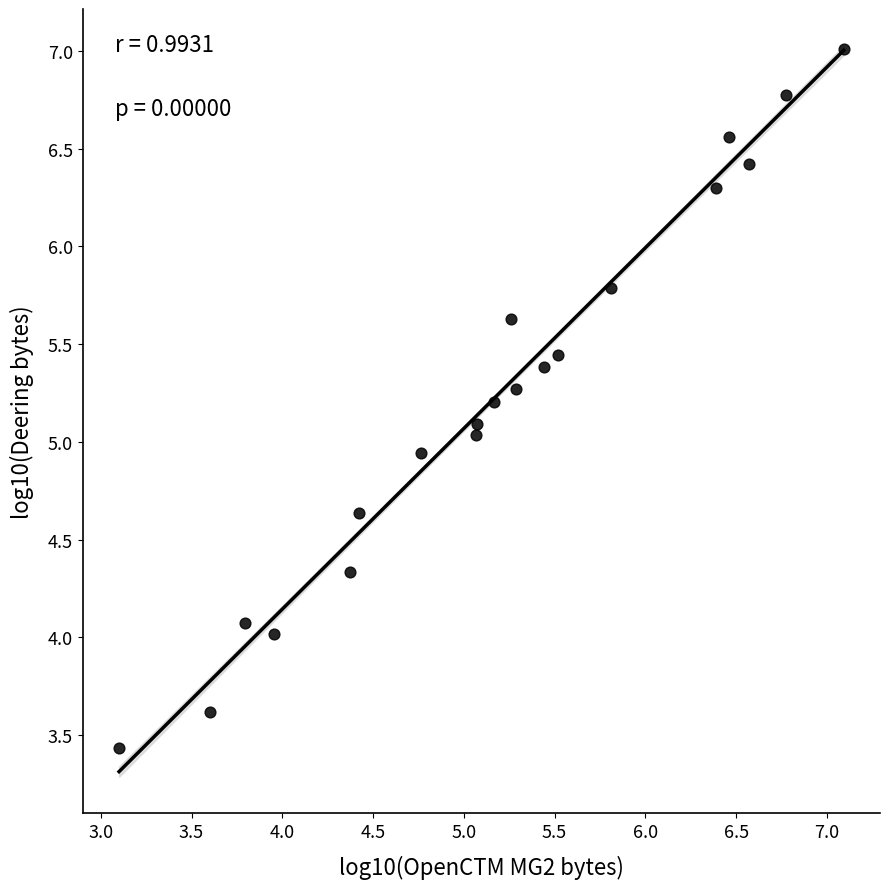

What is the range of Y values (max minus min)?

3.6